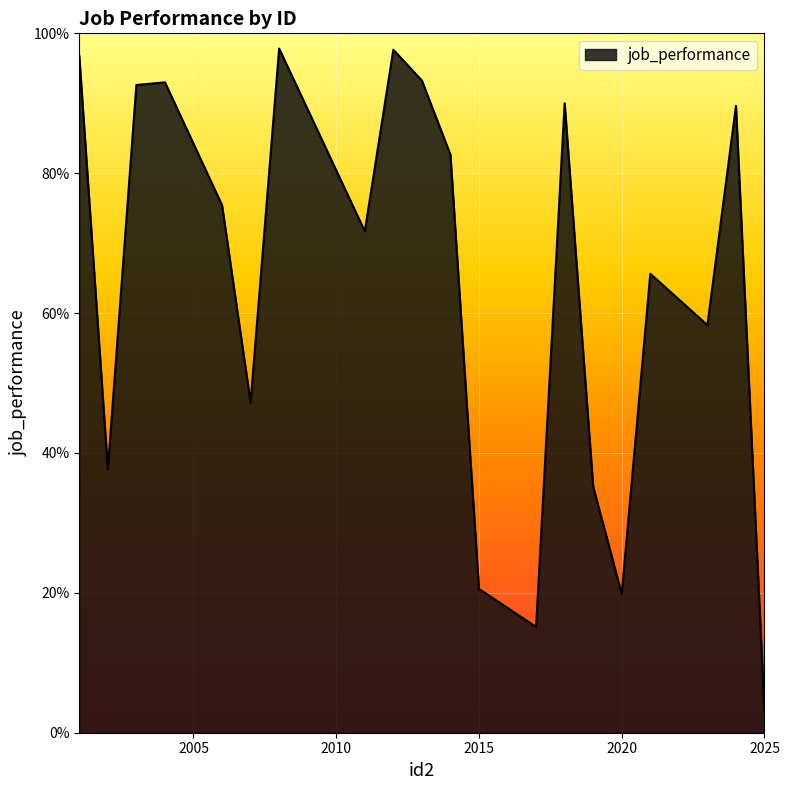

Does the chart display data point markers on the line(s)?

No